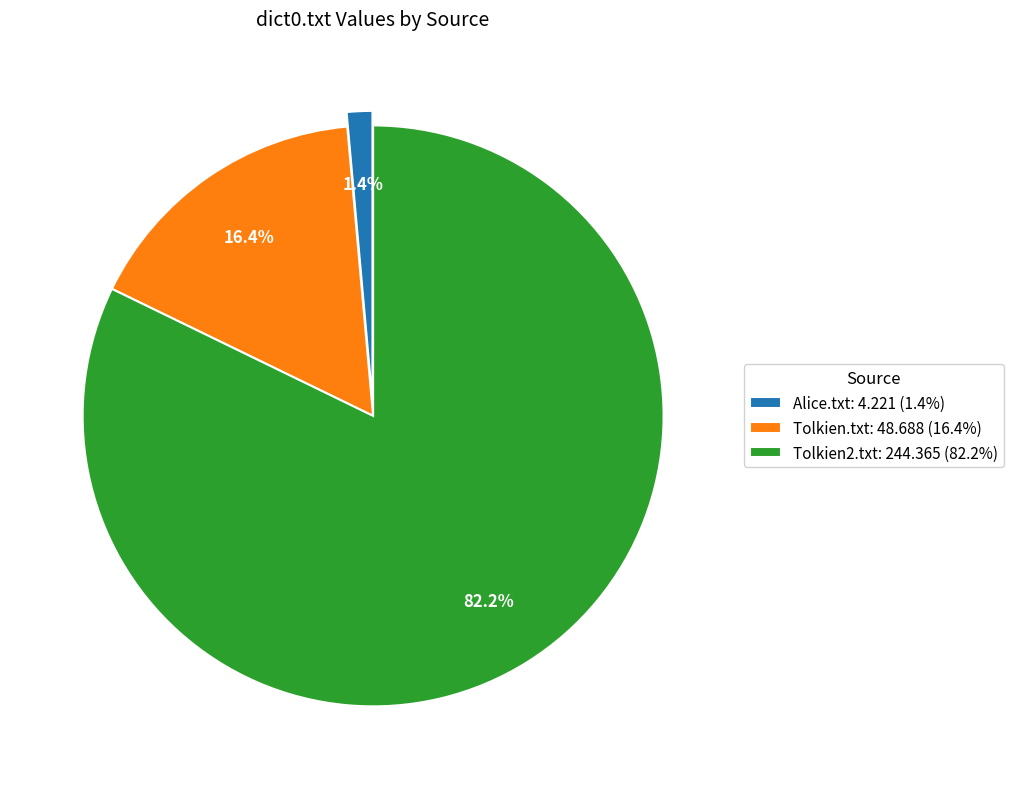

How many segments does this pie chart have?

3